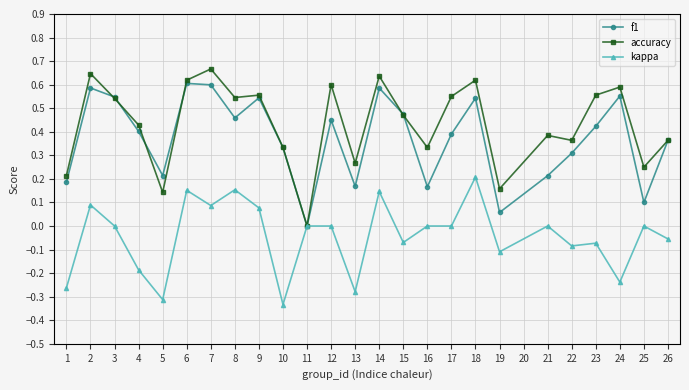

Which series has the widest spread of values?

accuracy